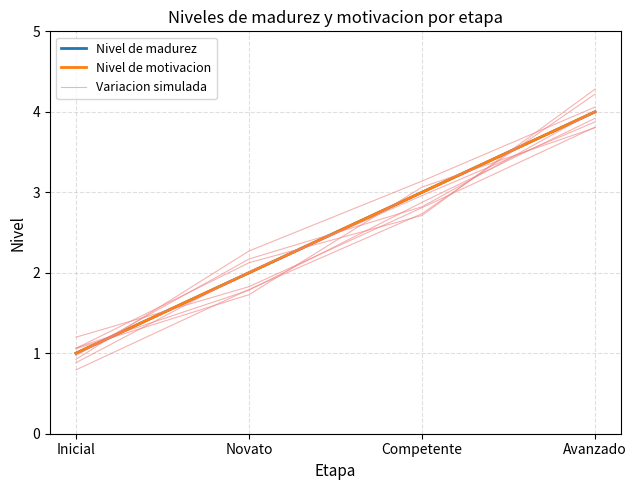

Which series has the largest total across all categories?

Variacion simulada